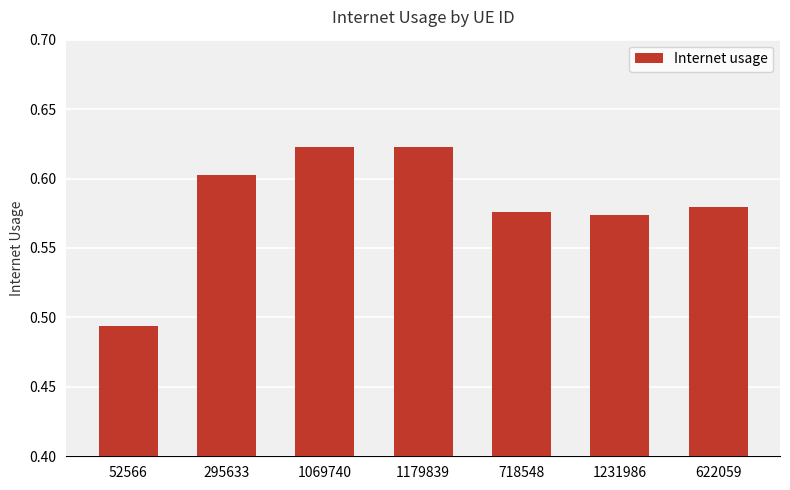

Which has a higher value, 1231986 or 52566?

1231986